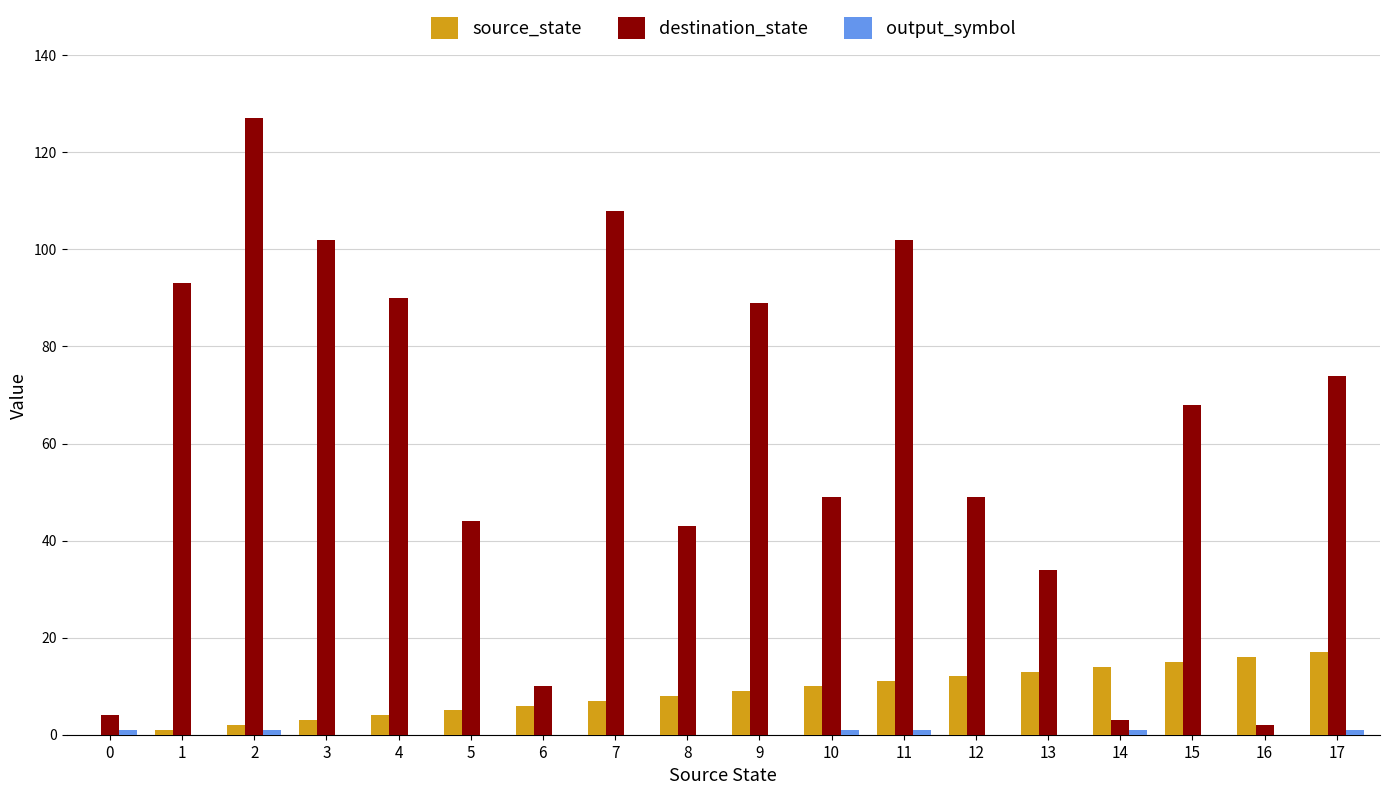

Is it true that destination_state equals 74 at 17?

True